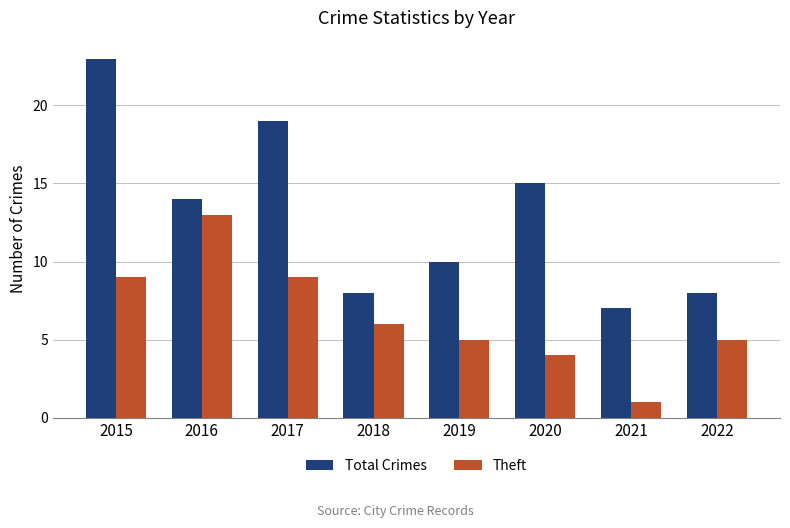

What is the average value of the Total Crimes series?

13